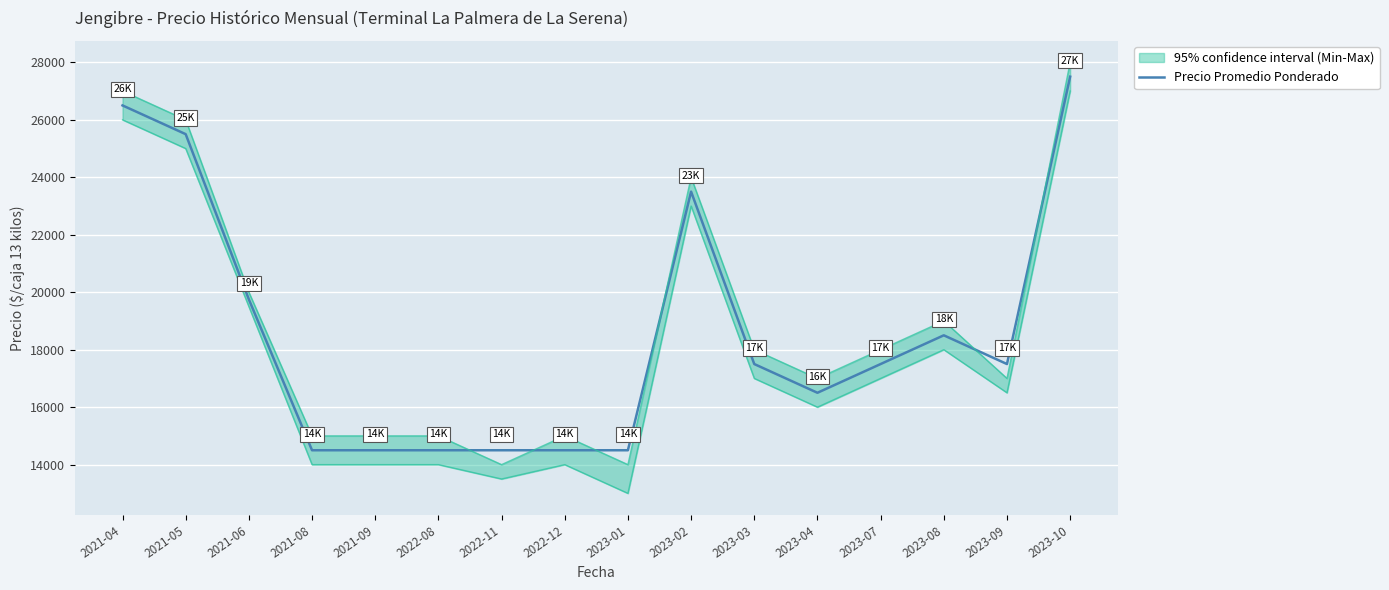

What is the approximate value at 2023-01, to the nearest 100?

14500